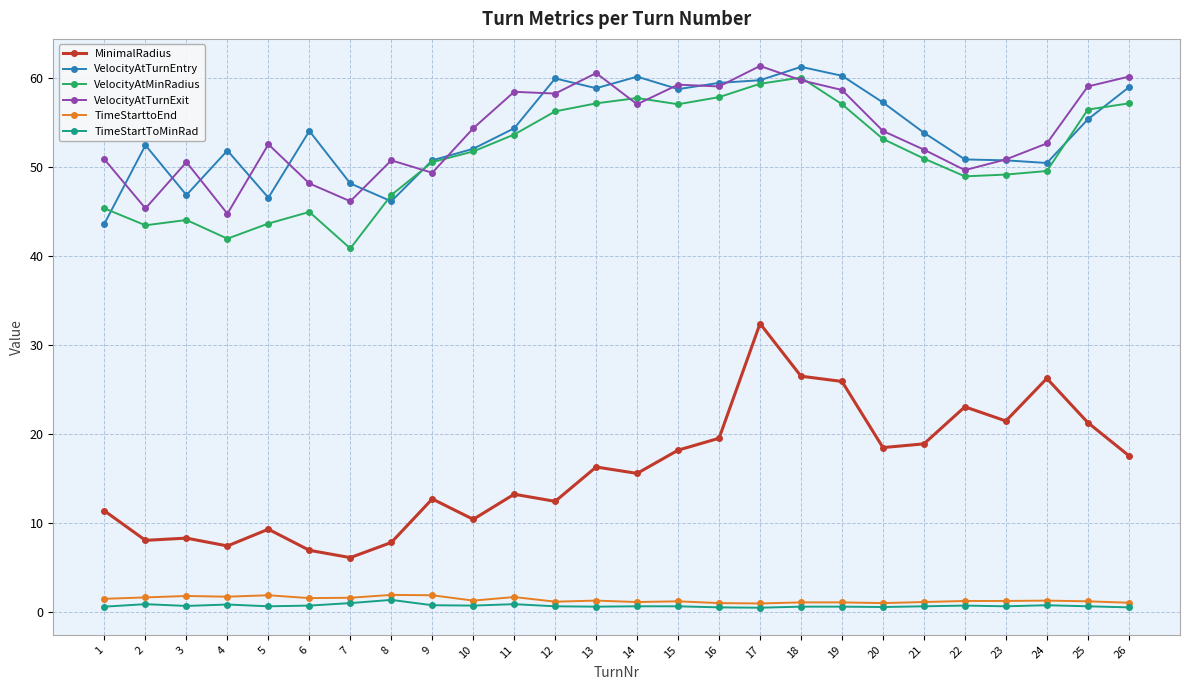

What are all the series names shown in the legend?

MinimalRadius, VelocityAtTurnEntry, VelocityAtMinRadius, VelocityAtTurnExit, TimeStarttoEnd, TimeStartToMinRad